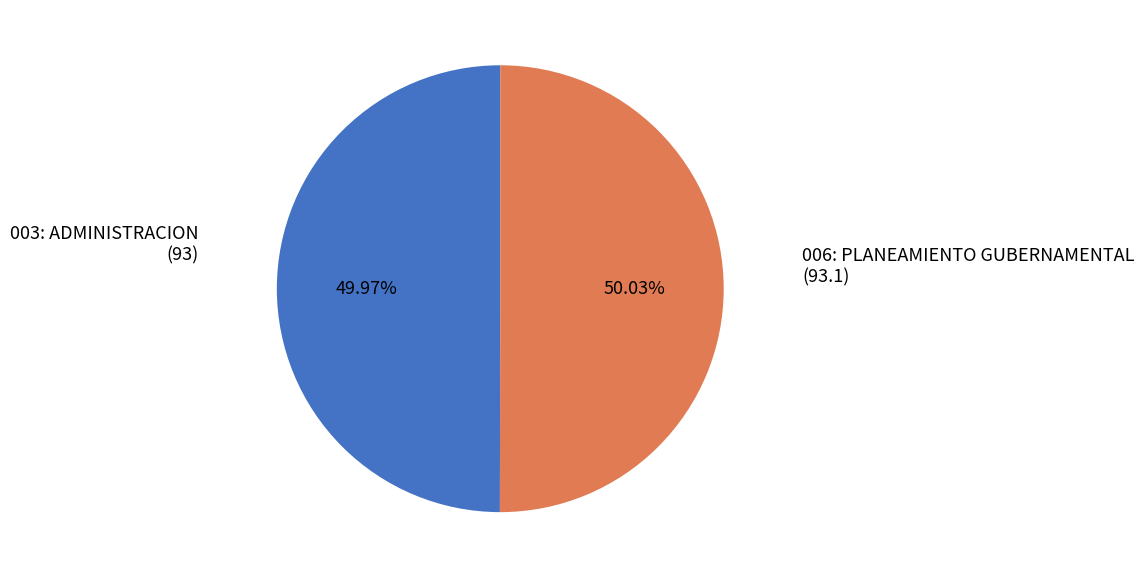

What percentage is the 003: ADMINISTRACION slice, to the nearest percent?

50%